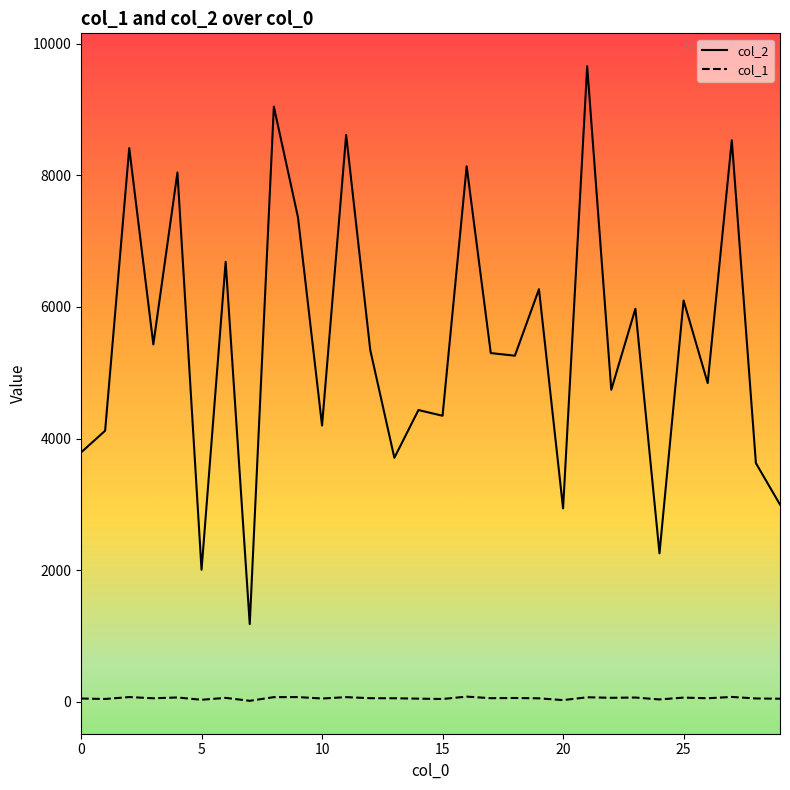

Which series has the largest total across all categories?

col_2